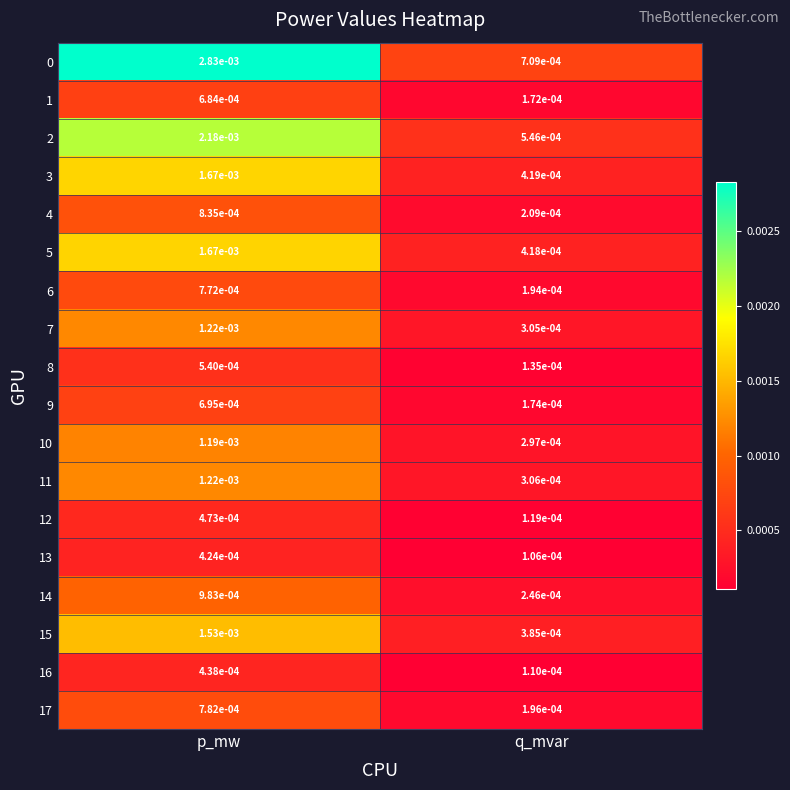

At which category is the sum across all series the highest?

p_mw